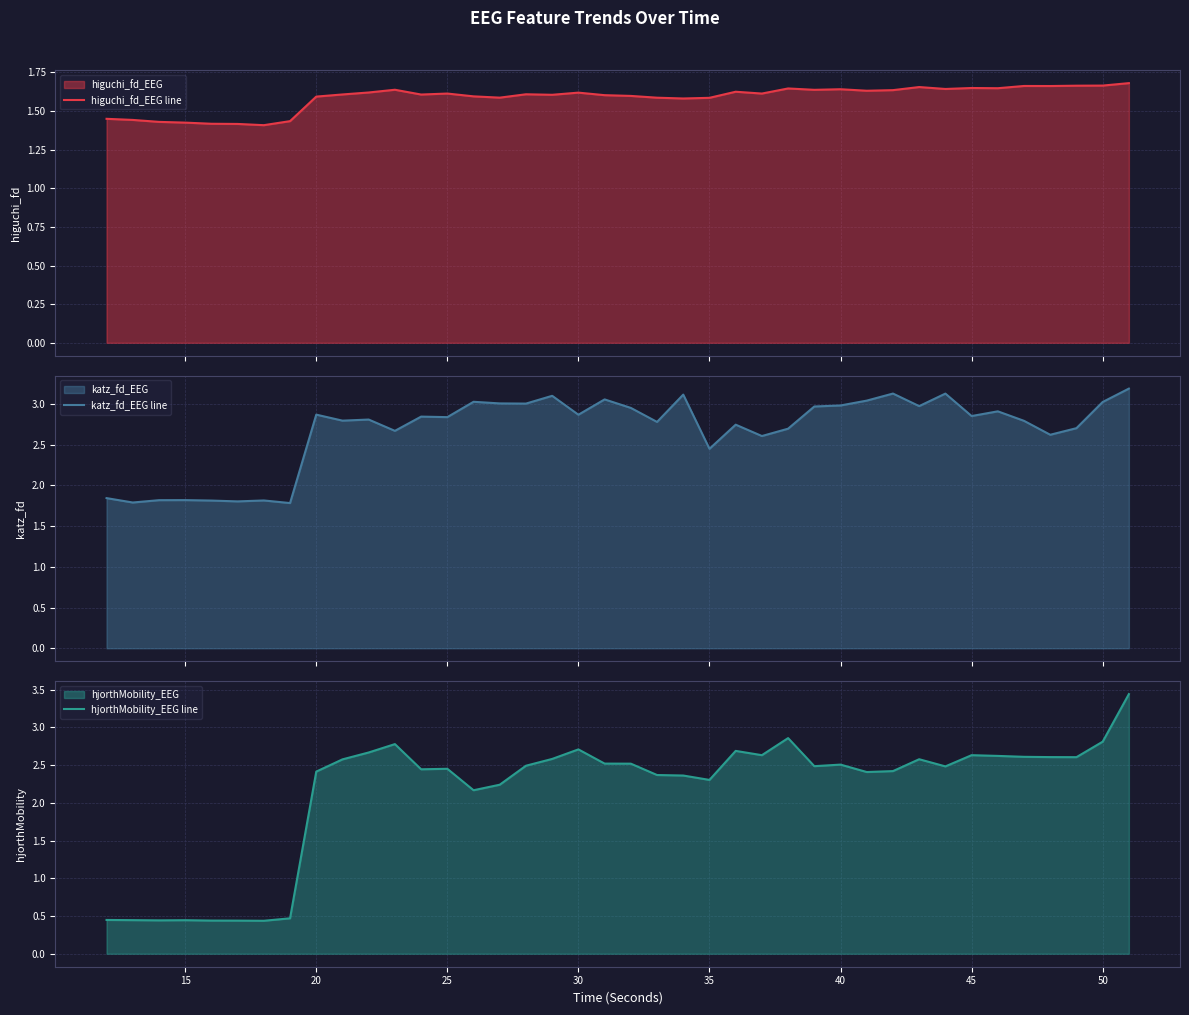

Does the chart have visible grid lines?

Yes